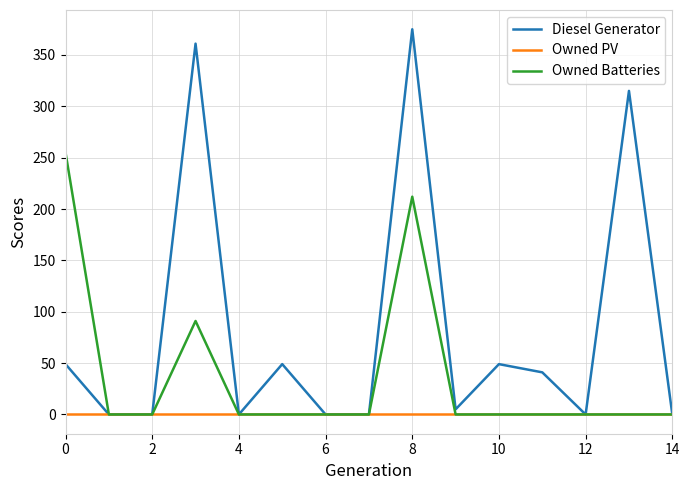

What is the greatest value displayed?

375.0